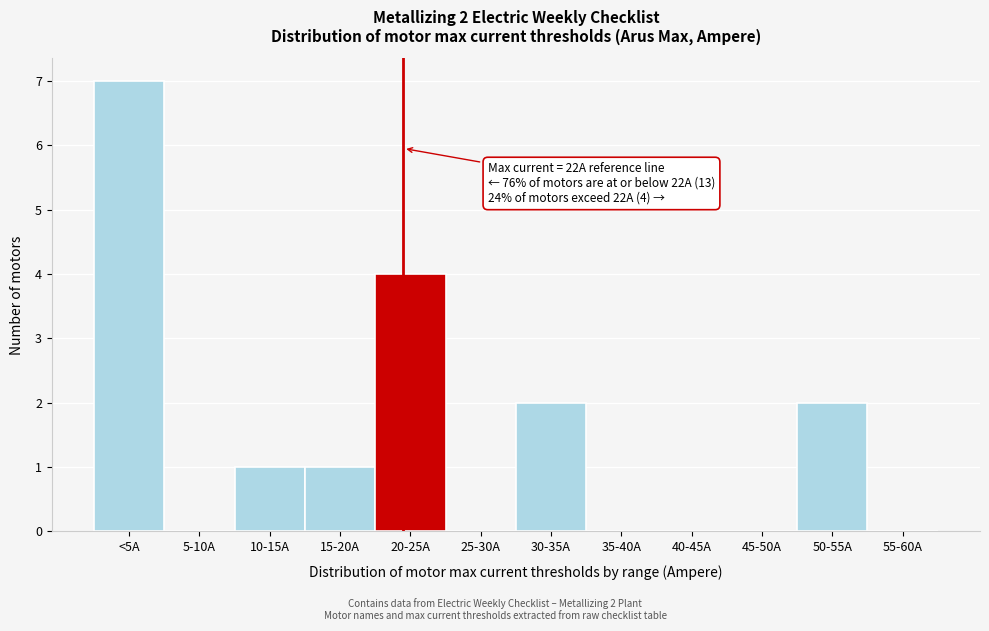

Reading right to left, what are all the values shown in this chart?

55-60A=0	50-55A=2	45-50A=0	40-45A=0	35-40A=0	30-35A=2	25-30A=0	20-25A=4	15-20A=1	10-15A=1	5-10A=0	<5A=7